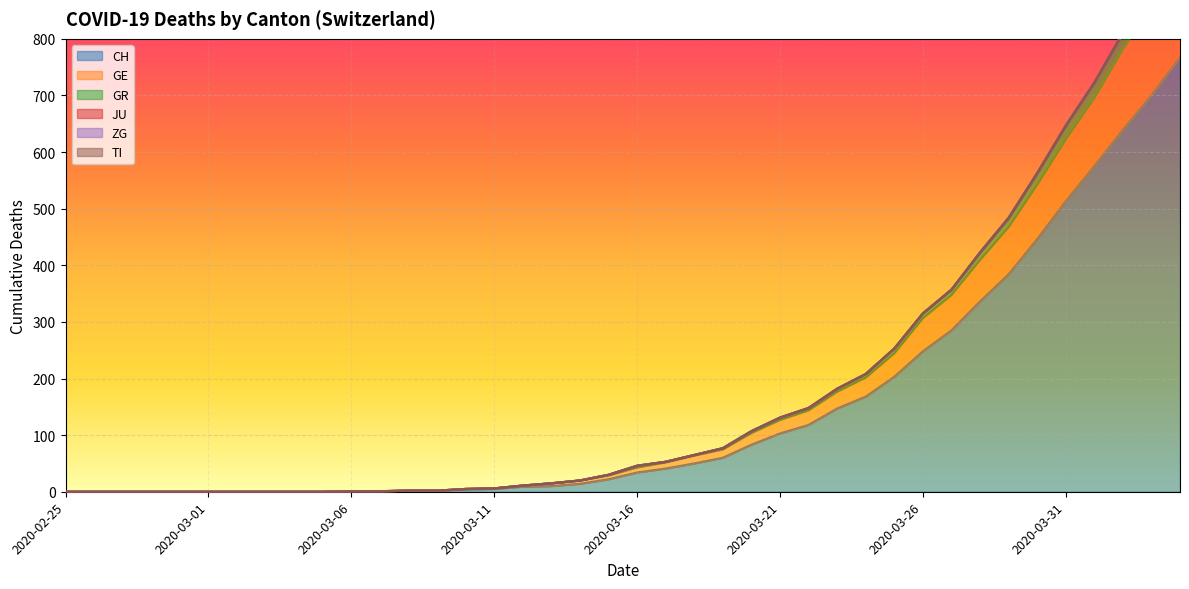

Is it true that CH equals 767 at 2020-04-04?

True